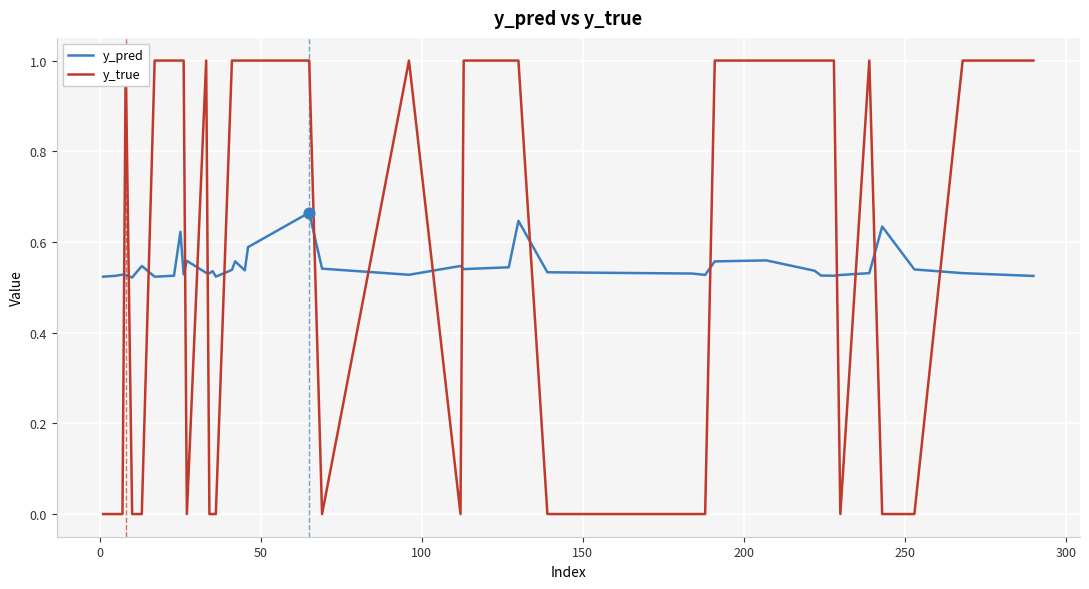

Which series reaches the minimum Y coordinate?

y_true